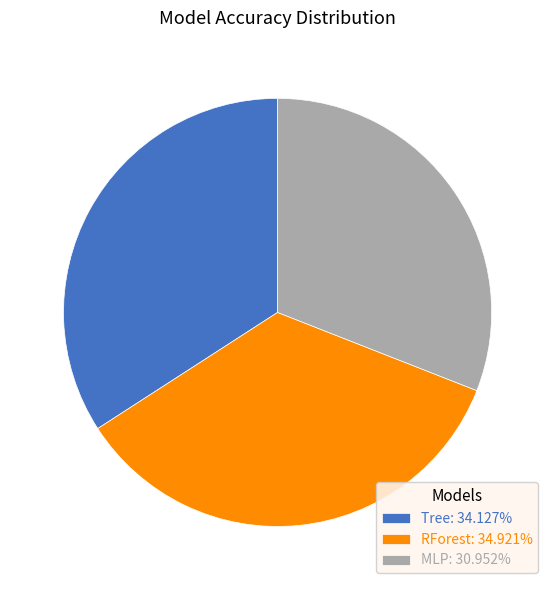

Combined, do RForest: 34.921% and MLP: 30.952% account for over 50%?

Yes